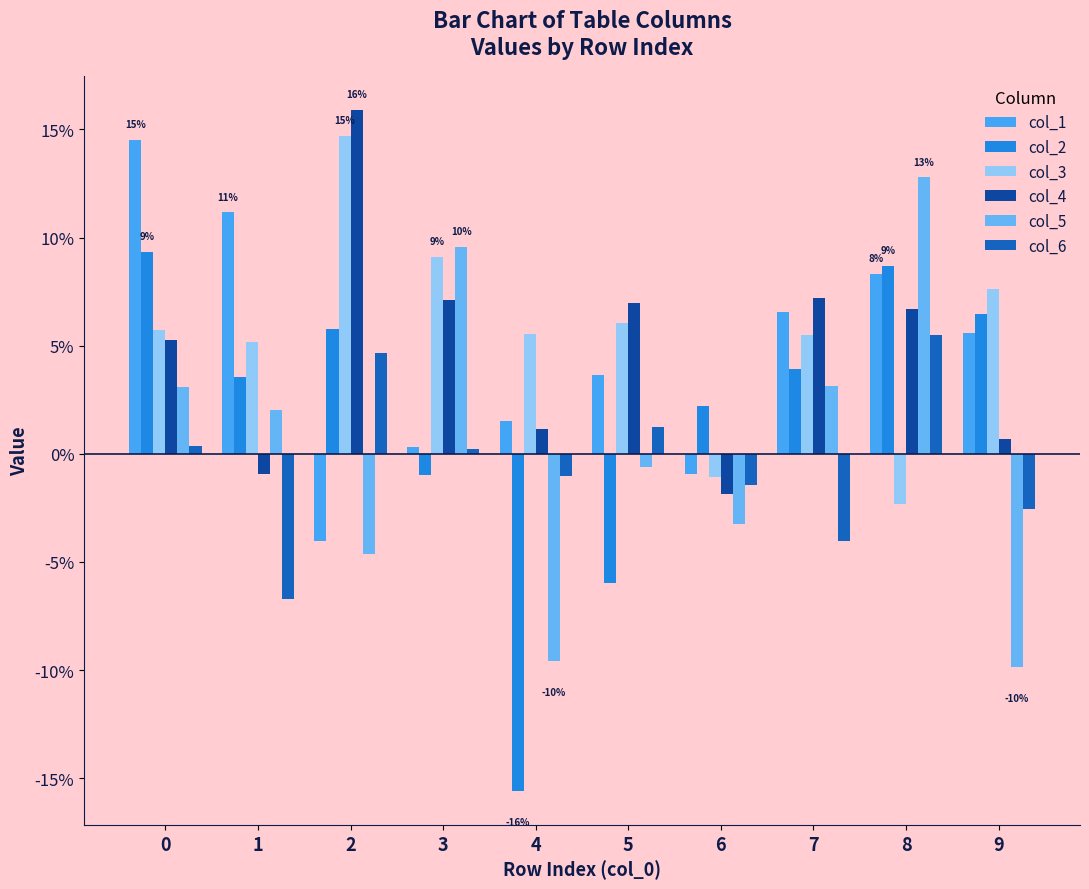

Is the value of col_5 at 7 greater than the value of col_6 at 6?

Yes